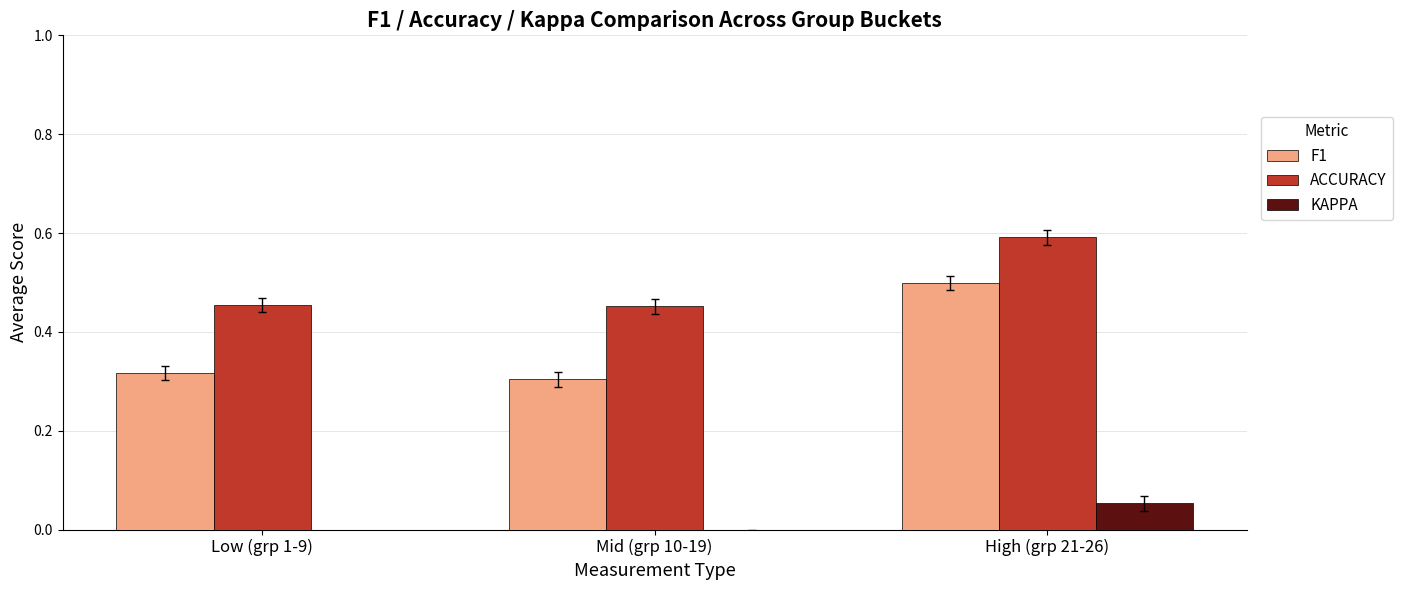

What is the value of the ACCURACY bar at the 3rd from the left?

0.6